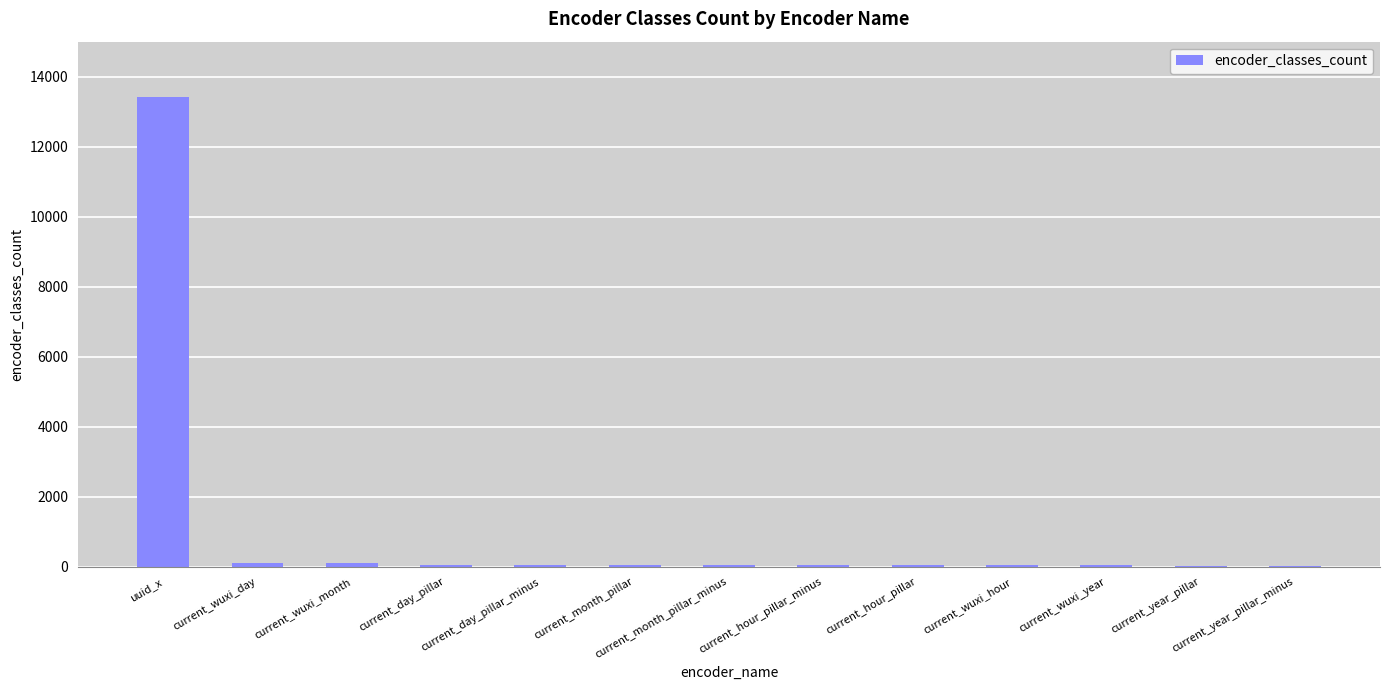

What is the sum of all values?

14138